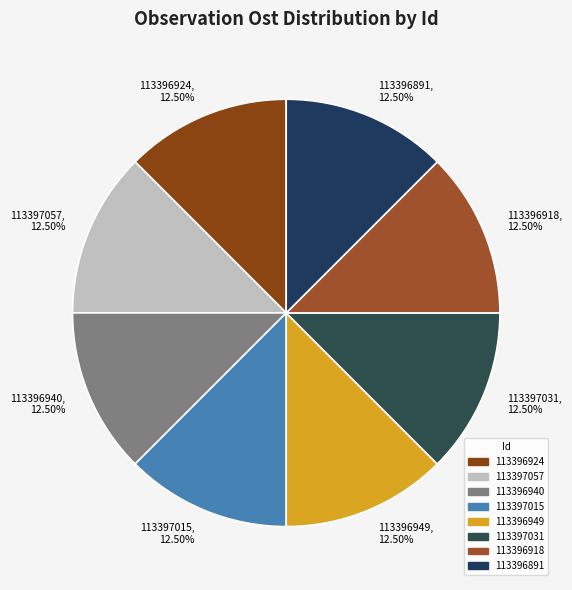

What is the ratio of the value at 113396918 to the value at 113396949?

1.0